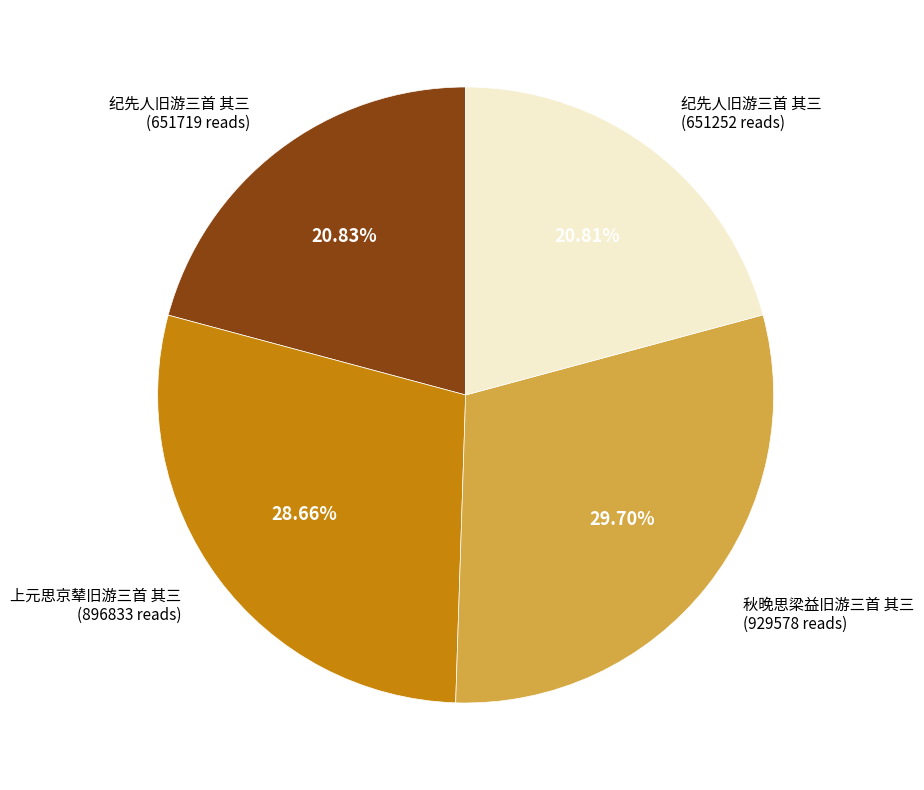

Does any single category account for the majority?

No